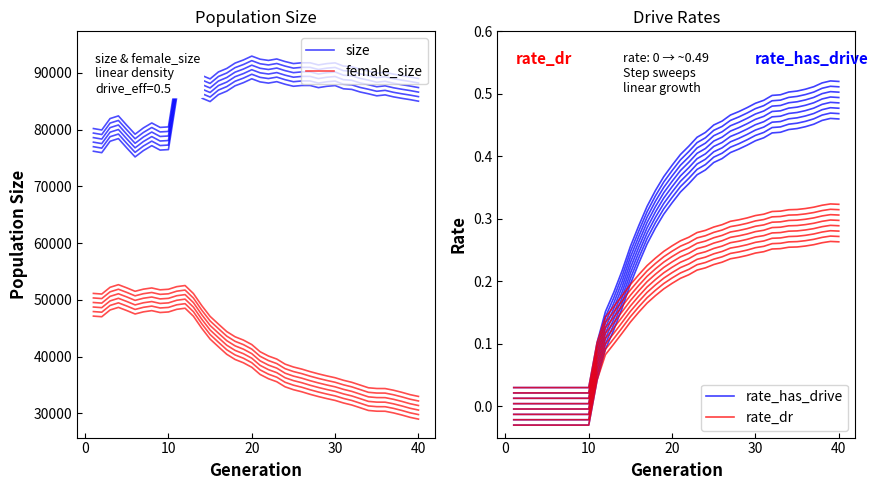

True or false: female_size and size intersect in this chart.

False